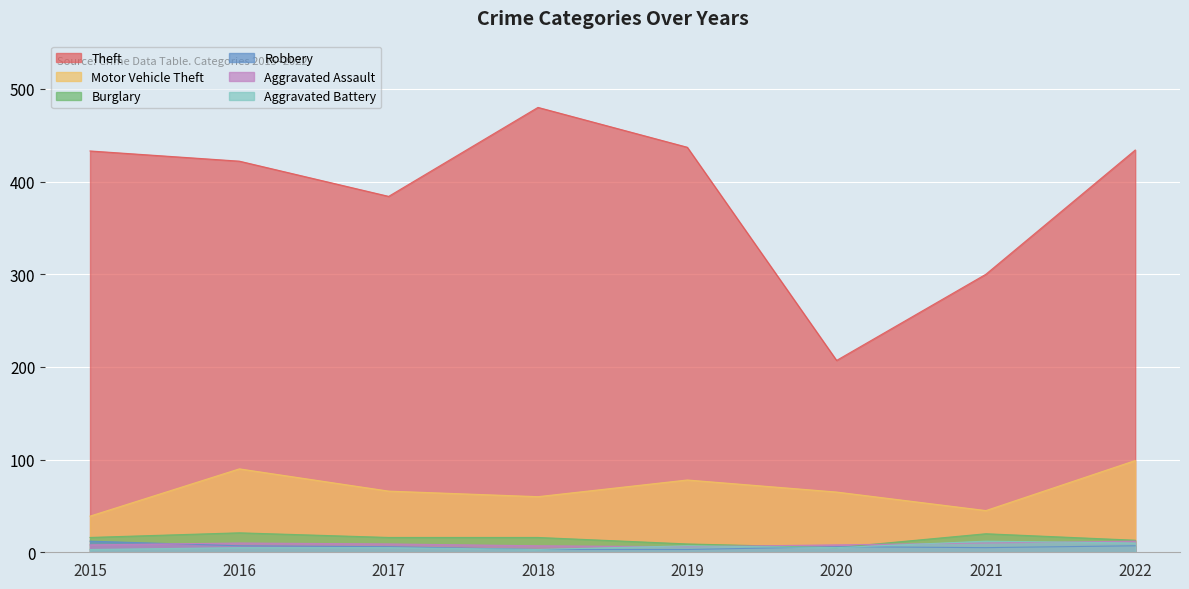

How many data points does each series have?

8